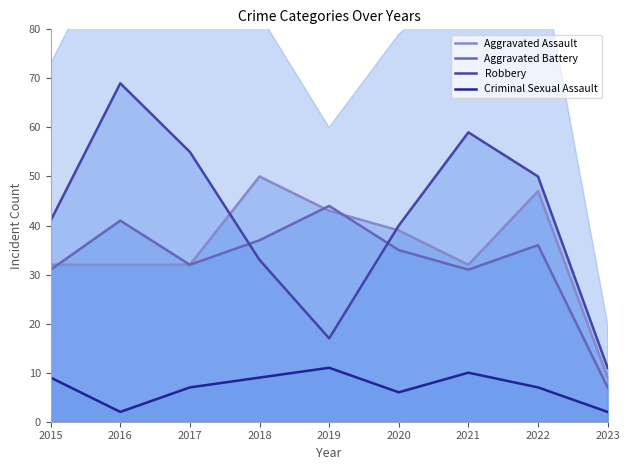

The value of Criminal Sexual Assault at 2019 is 16. True or false?

False